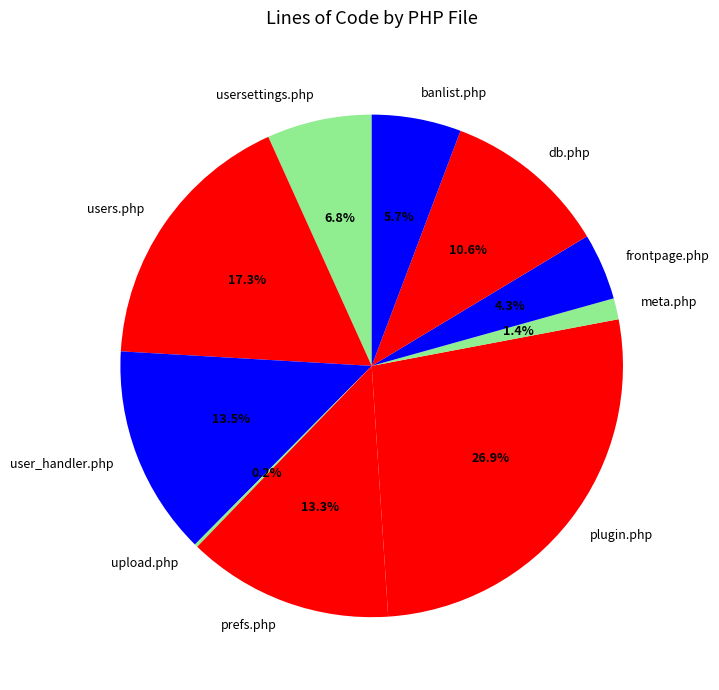

Does users.php represent more than half of the total?

No